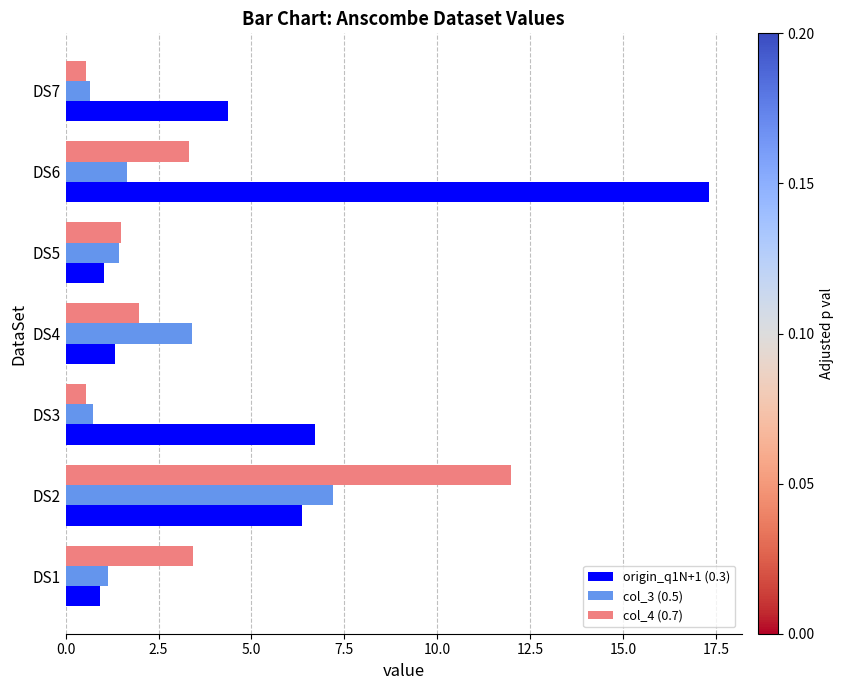

Rank the series by their average value, from lowest to highest.

col_3 (0.5), col_4 (0.7), origin_q1N+1 (0.3)